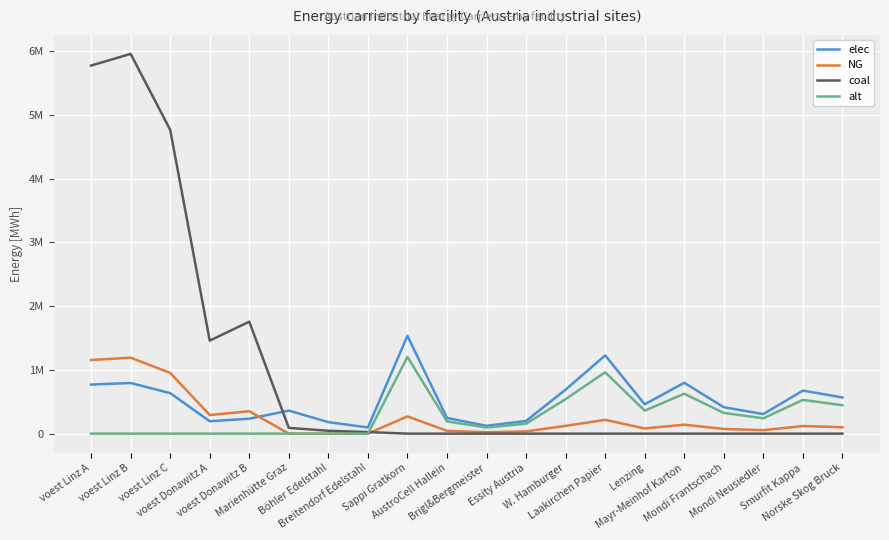

Does the chart have visible grid lines?

Yes